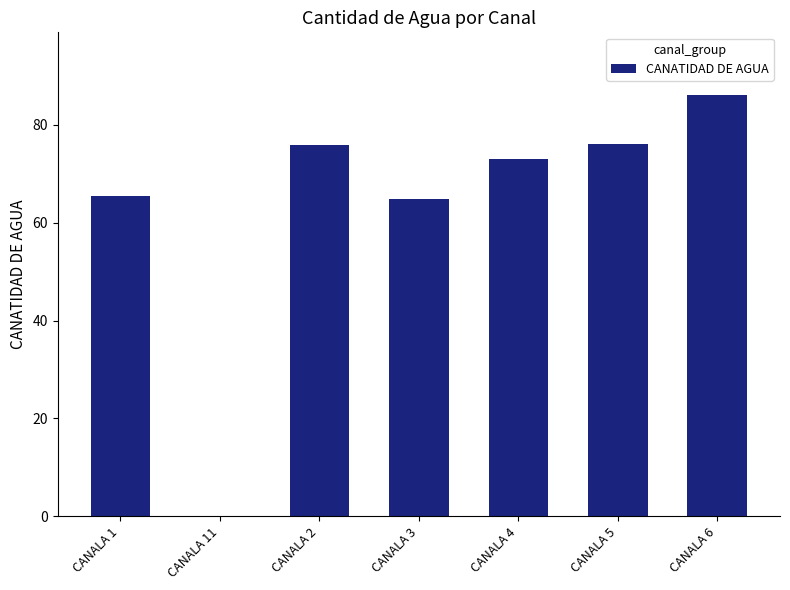

Is it true that the value at CANALA 4 is 116.4?

False